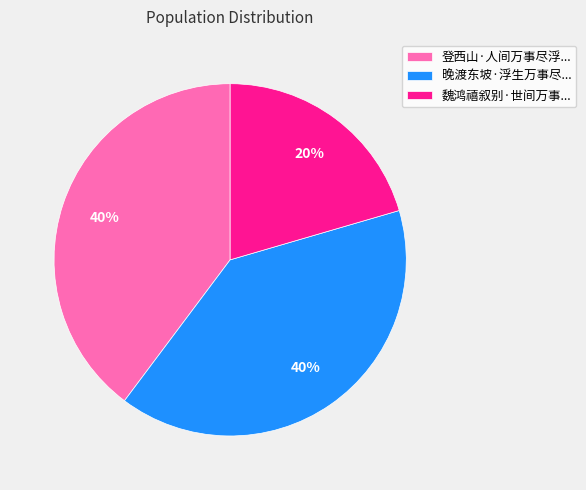

Which category has the smallest portion of the pie?

魏鸿禧叙别·世间万事...